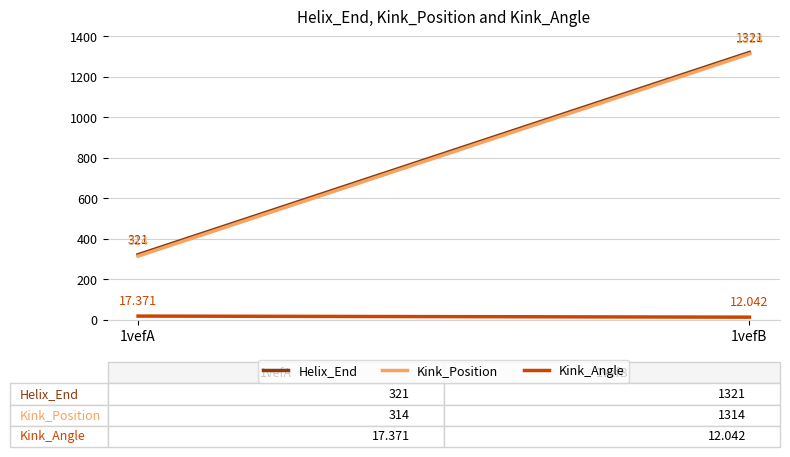

Is this an area chart (filled region under the line)?

No